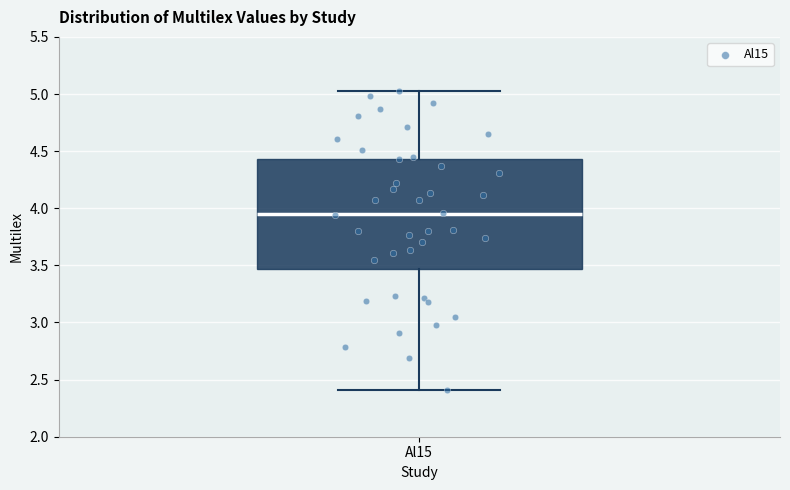

Where is the upper edge of the box for Al15 on the y-axis? The values are not printed on the chart, so give them approximately, as read against the axis.

4.45